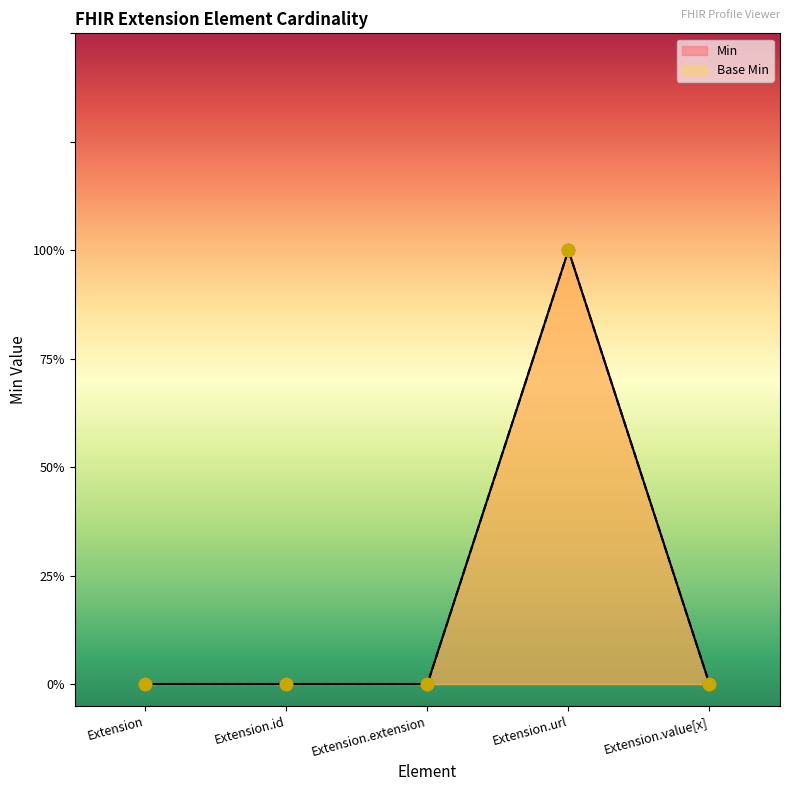

Which series has the largest total across all categories?

Min